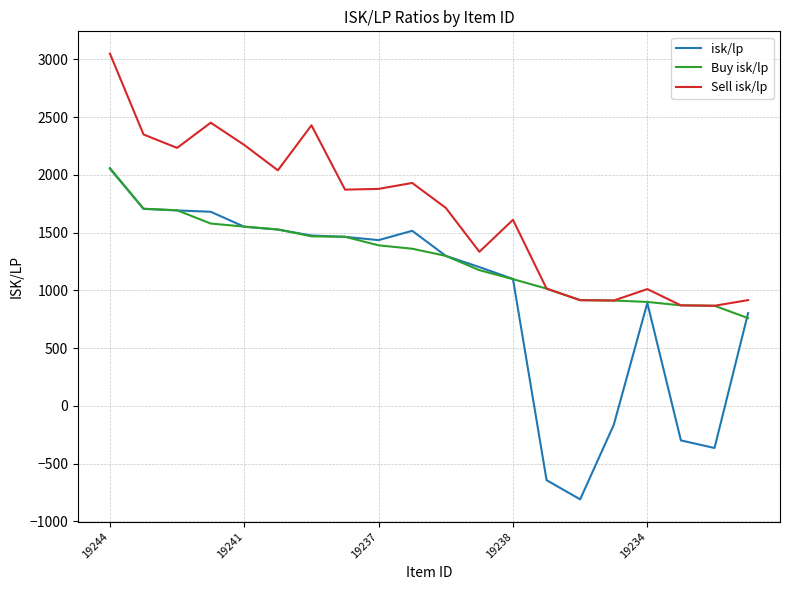

Which series has the widest spread of values?

isk/lp